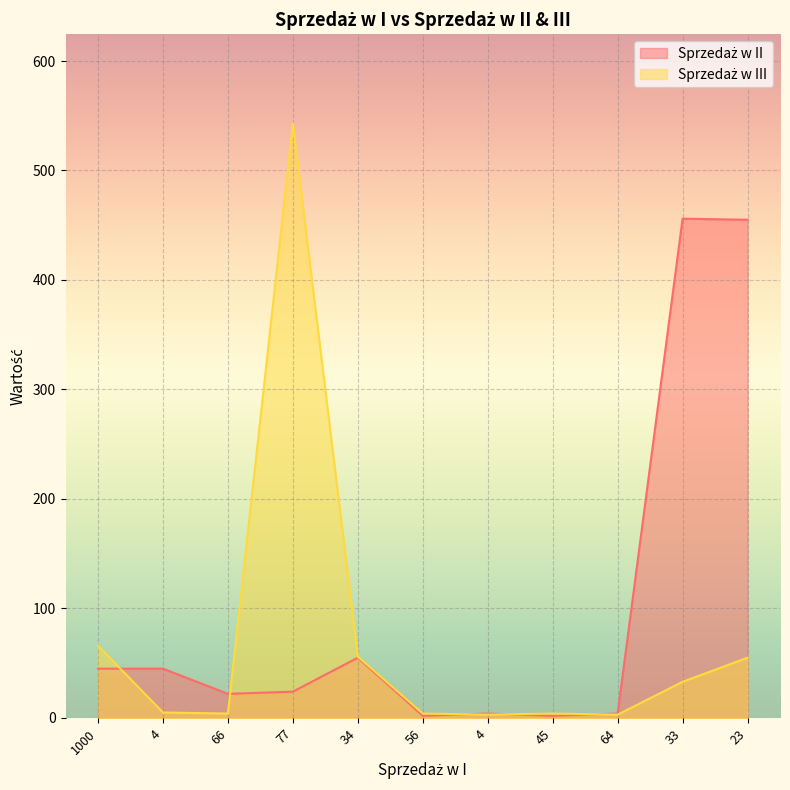

What is the minimum value shown in the chart?

2